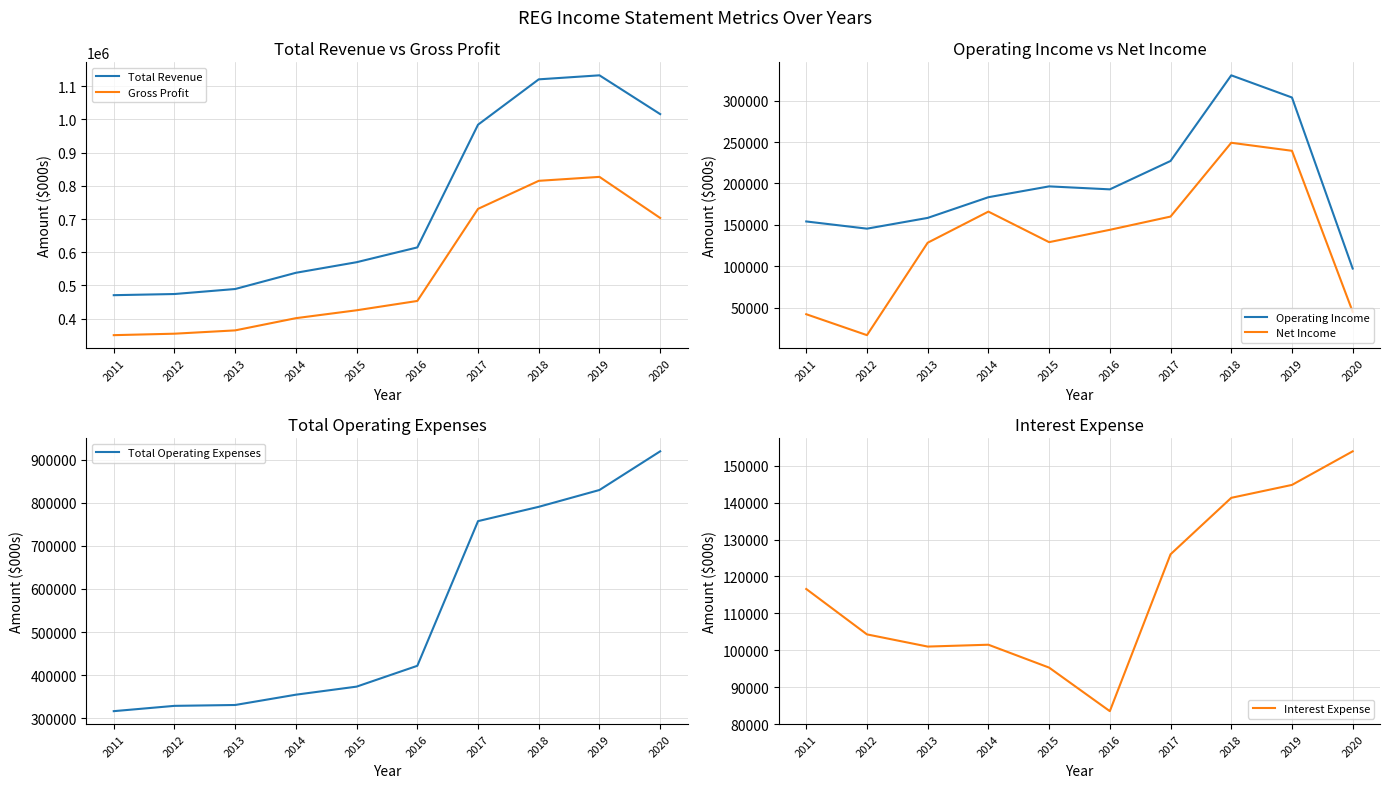

True or false: Net Income and Total Revenue cross at least once.

False